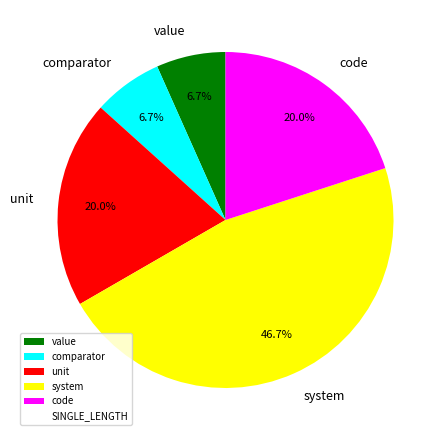

What is the largest slice in the pie chart?

system